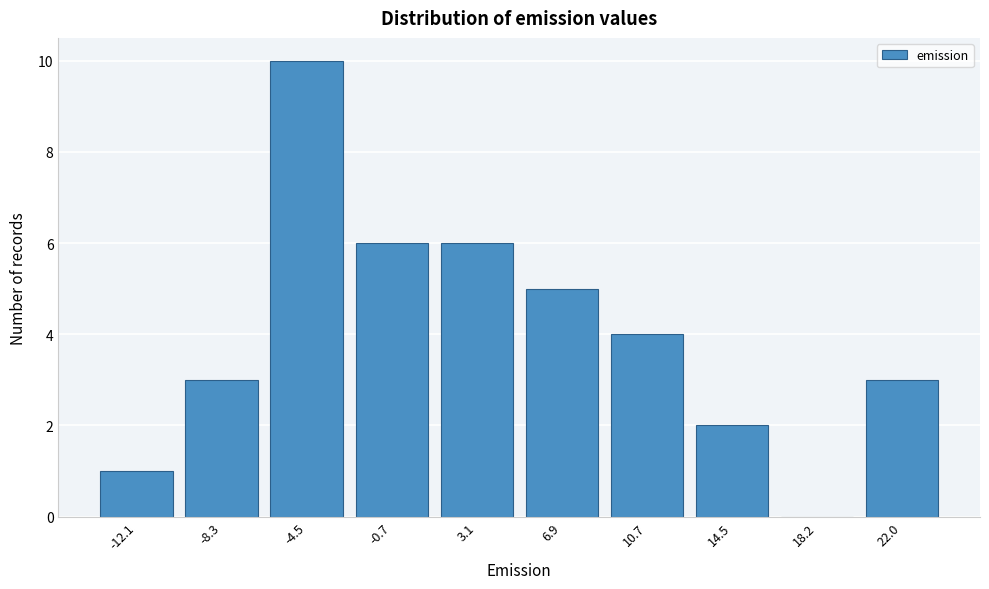

Reading left to right, list all the values displayed in this chart.

-12.1=1	-8.3=3	-4.5=10	-0.7=6	3.1=6	6.9=5	10.7=4	14.5=2	18.2=0	22.0=3